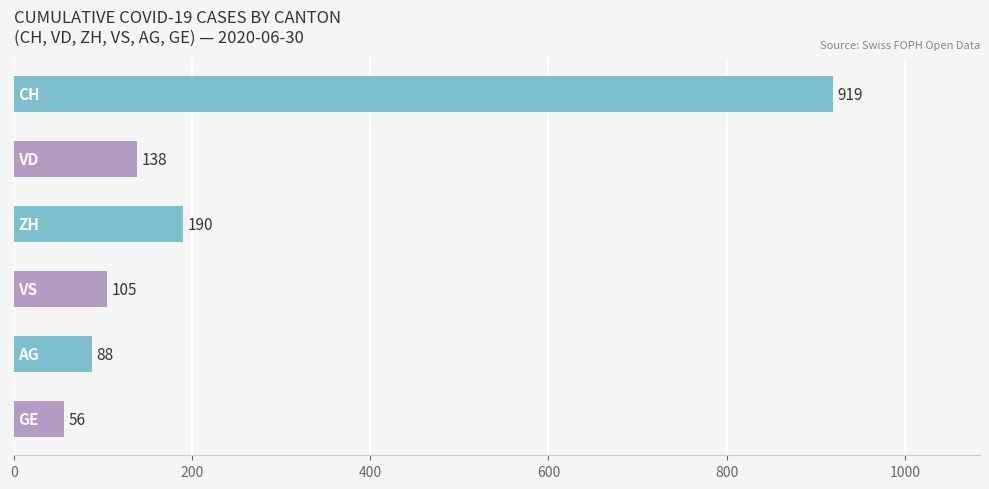

What is the difference between the second highest and minimum values?

134